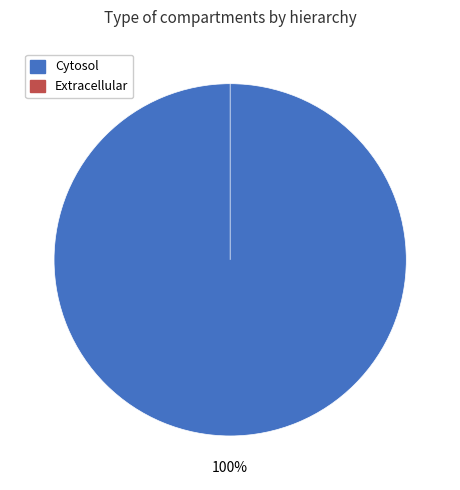

How many segments does this pie chart have?

2